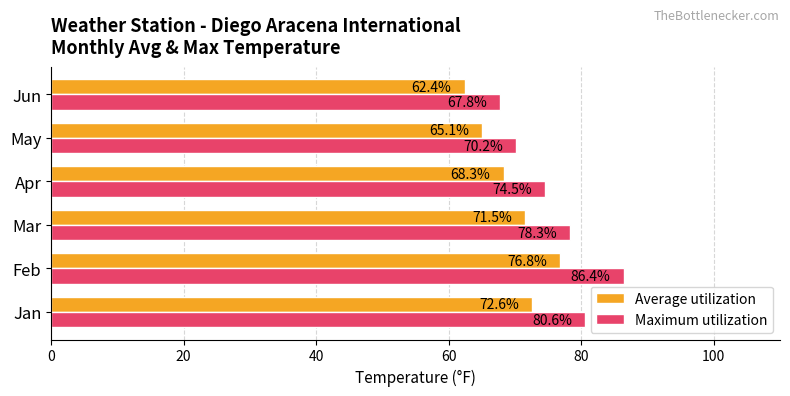

At which category does the chart reach its minimum across all series?

Jun